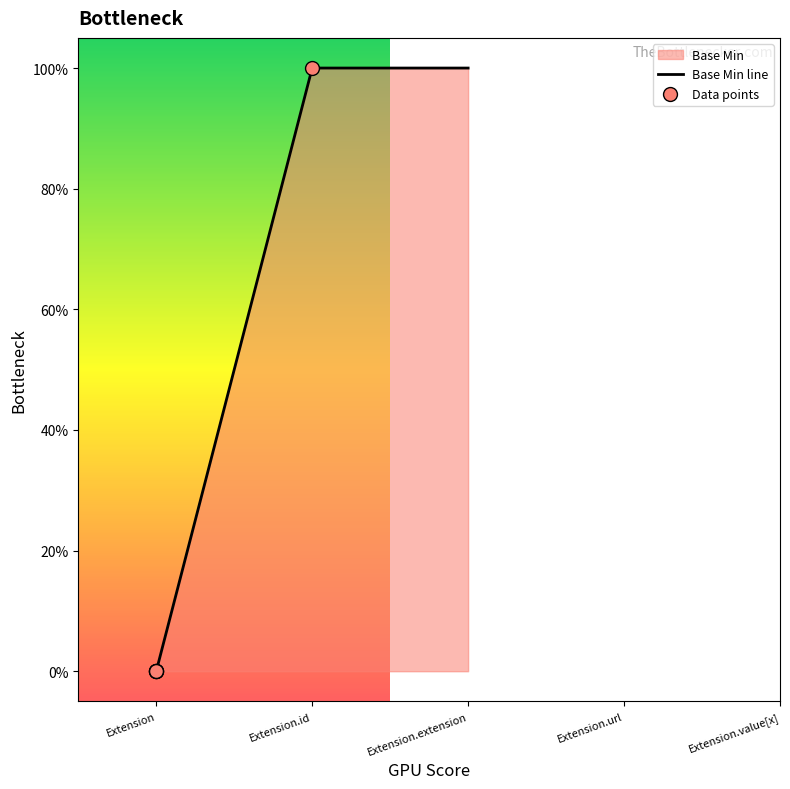

What is the change in value from Extension to Extension.id?

+1